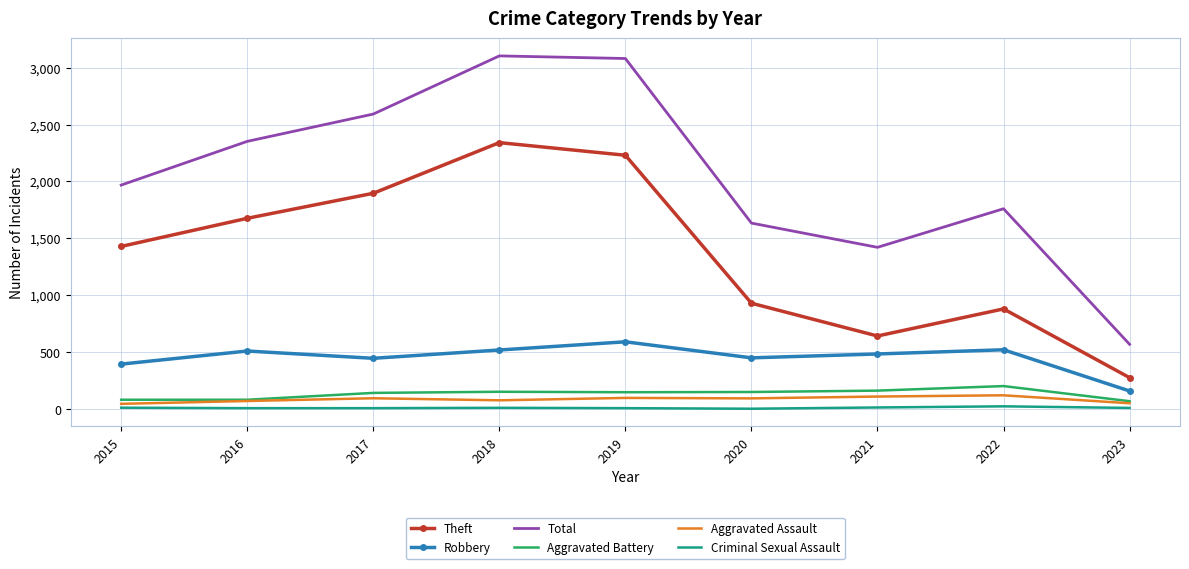

True or false: Aggravated Assault has a value of 51 at 2023.

True